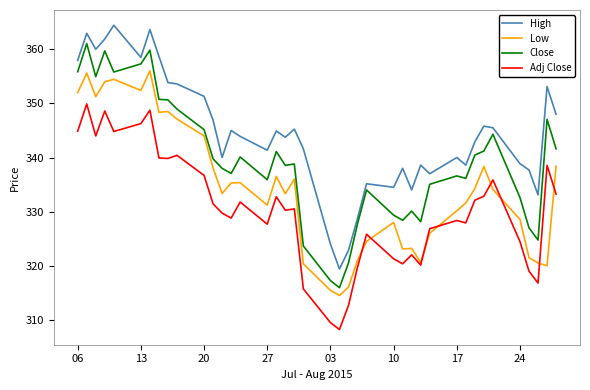

Which series has the largest total across all categories?

High